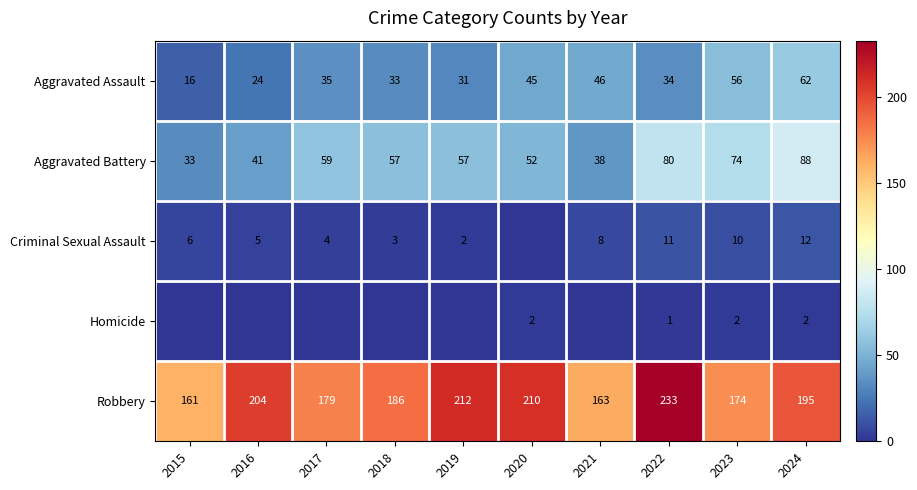

Which category has the highest value in the Aggravated Battery series?

2024